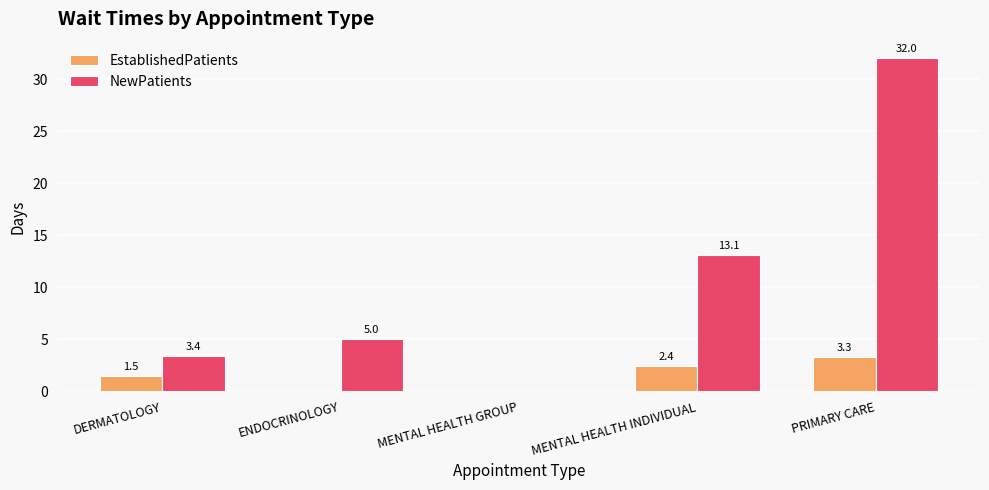

At which label is EstablishedPatients closest to 1?

DERMATOLOGY